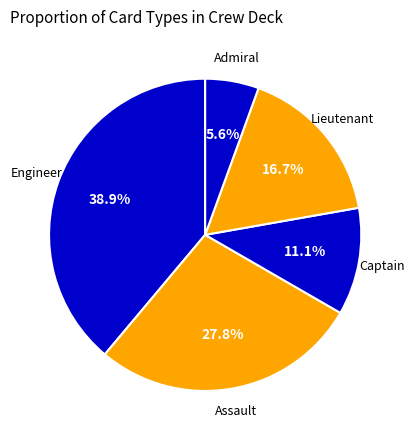

Which has a higher value, Admiral or Engineer?

Engineer